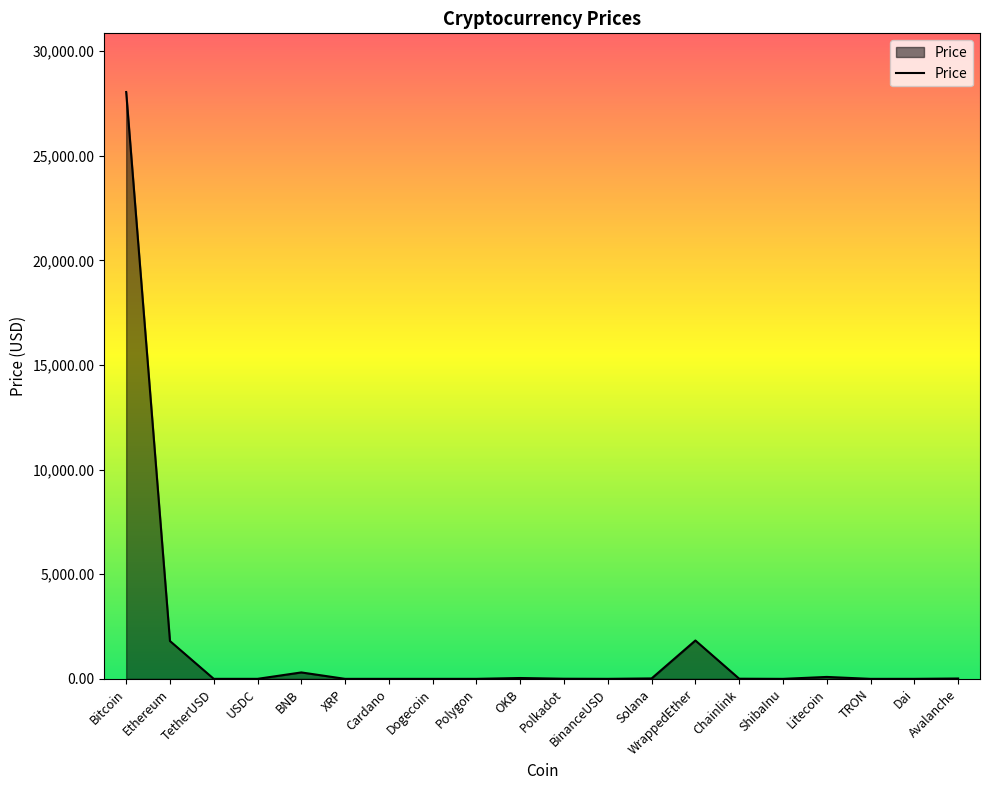

Between BNB and Bitcoin, which is larger?

Bitcoin